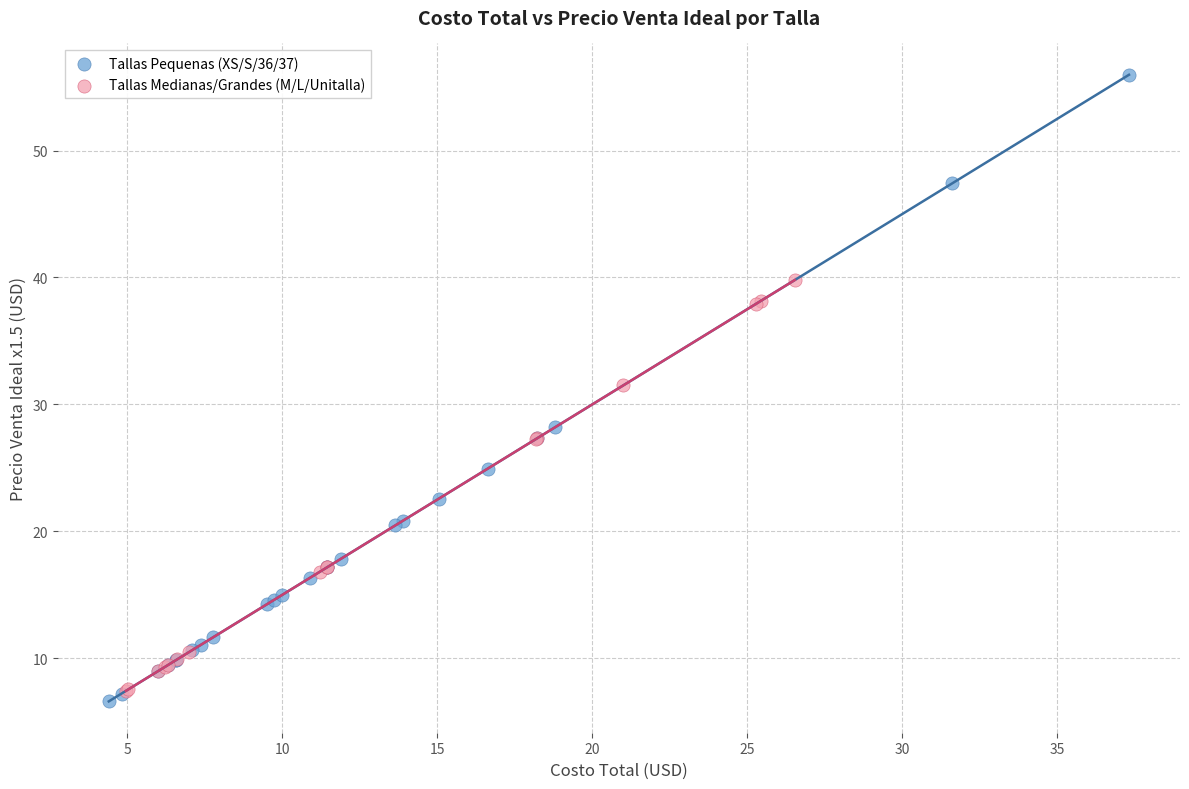

Which series contains the highest Y value?

Tallas Pequenas (XS/S/36/37)